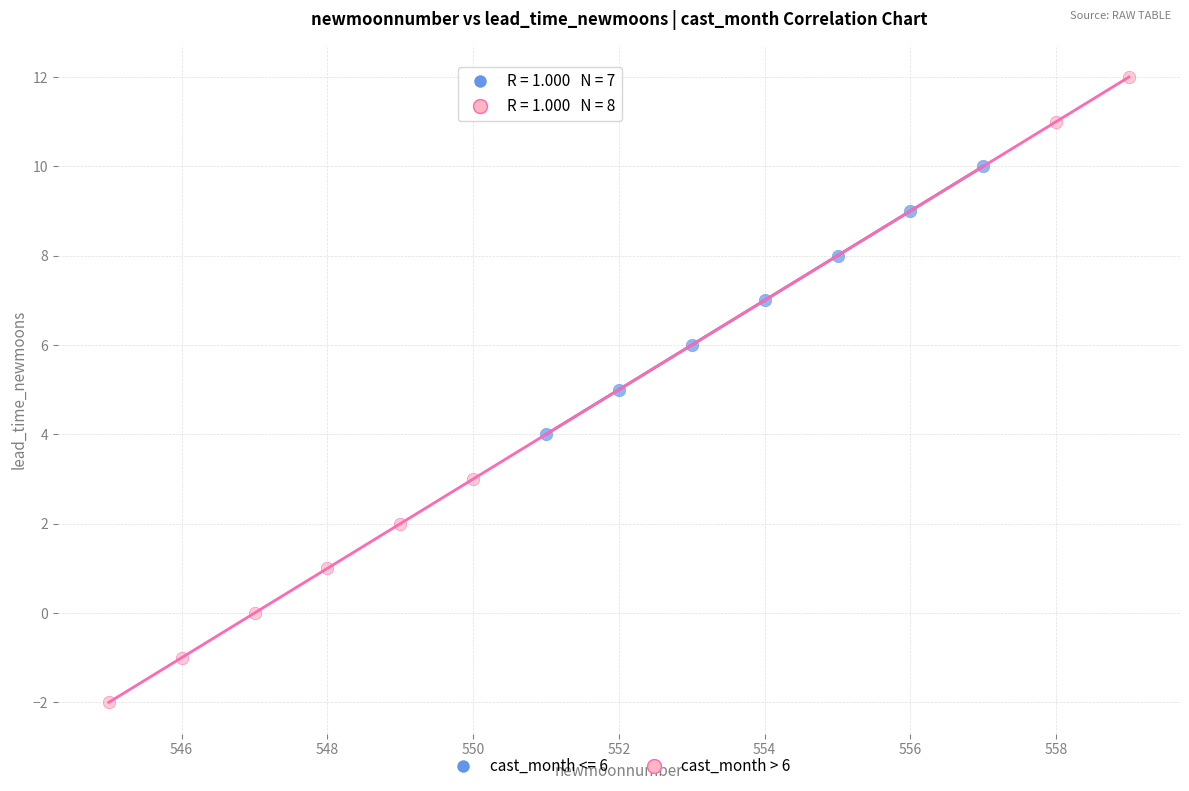

Which series has the widest spread of Y values?

cast_month > 6